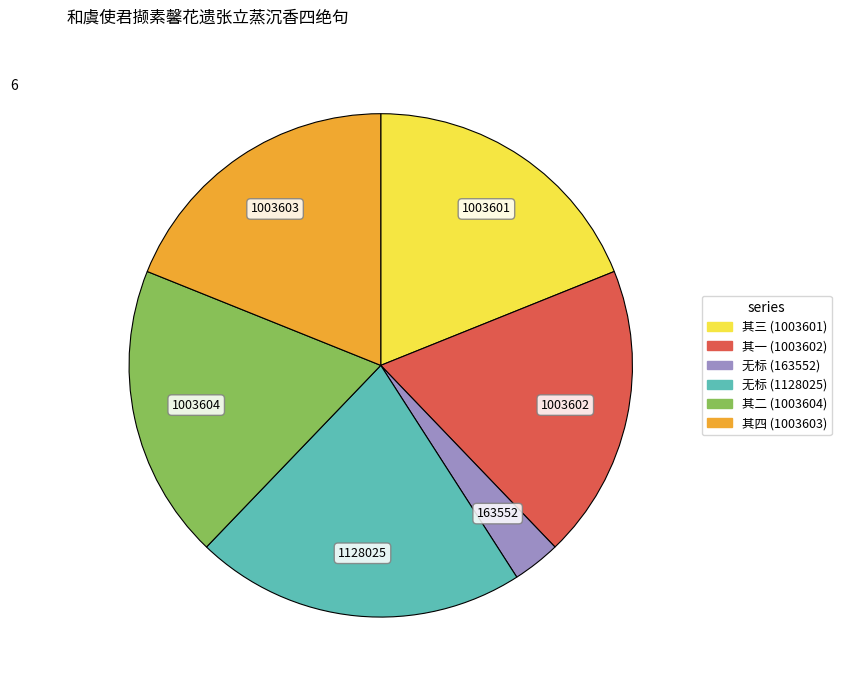

How many slices are in this pie chart?

6